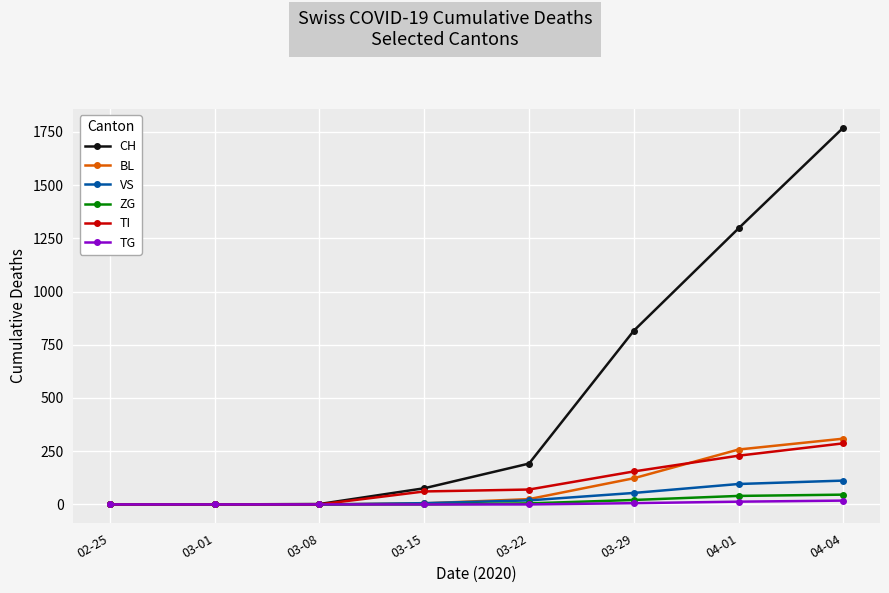

At which category is the sum across all series the highest?

04-04